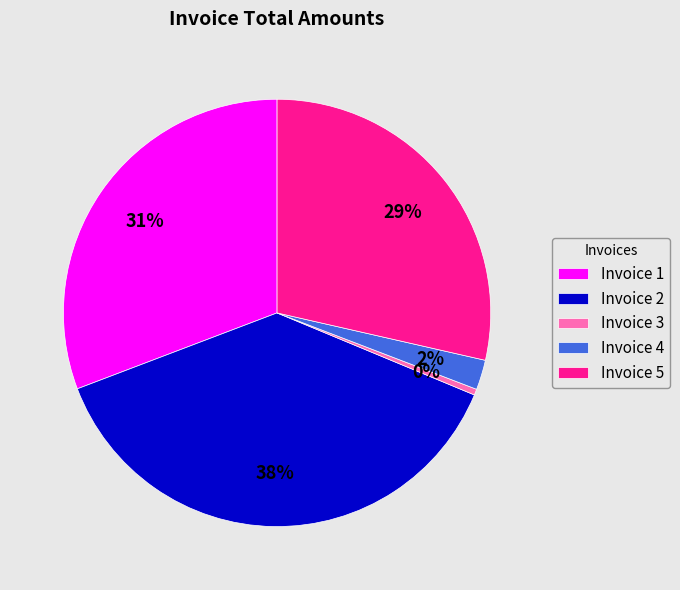

Rank the categories by value from highest to lowest.

Invoice 2, Invoice 1, Invoice 5, Invoice 4, Invoice 3